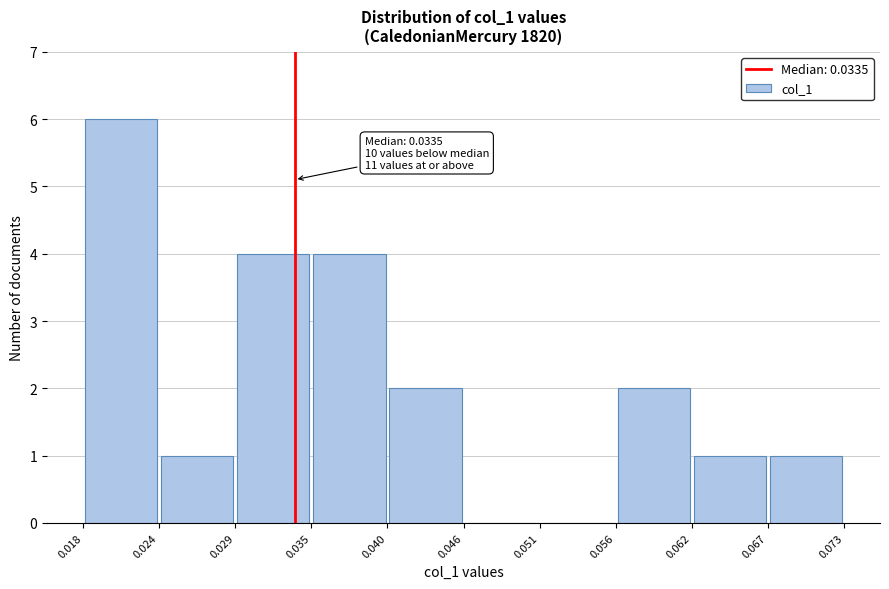

Over which range of the x-axis is the bar tallest?

0.018 to 0.024